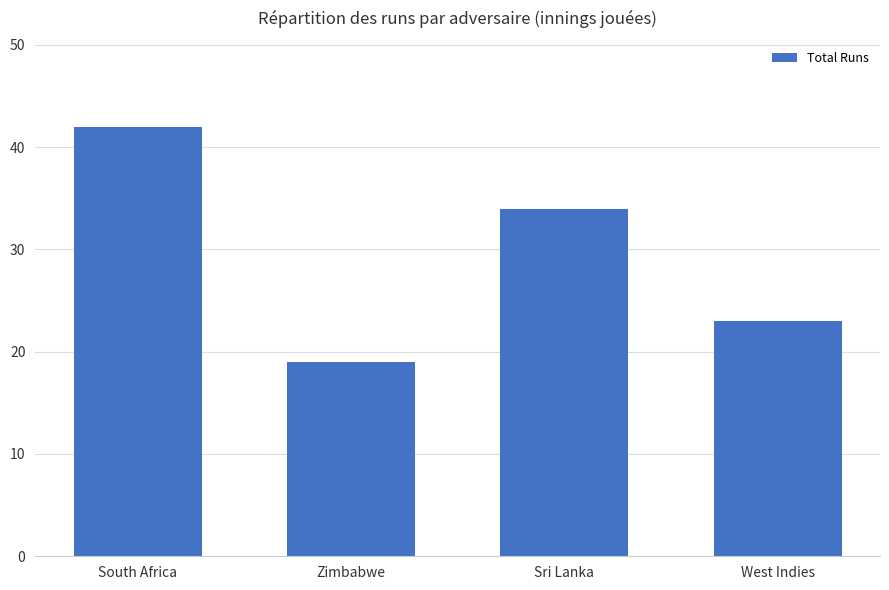

Approximately how many times larger is the value at South Africa compared to West Indies?

1.8